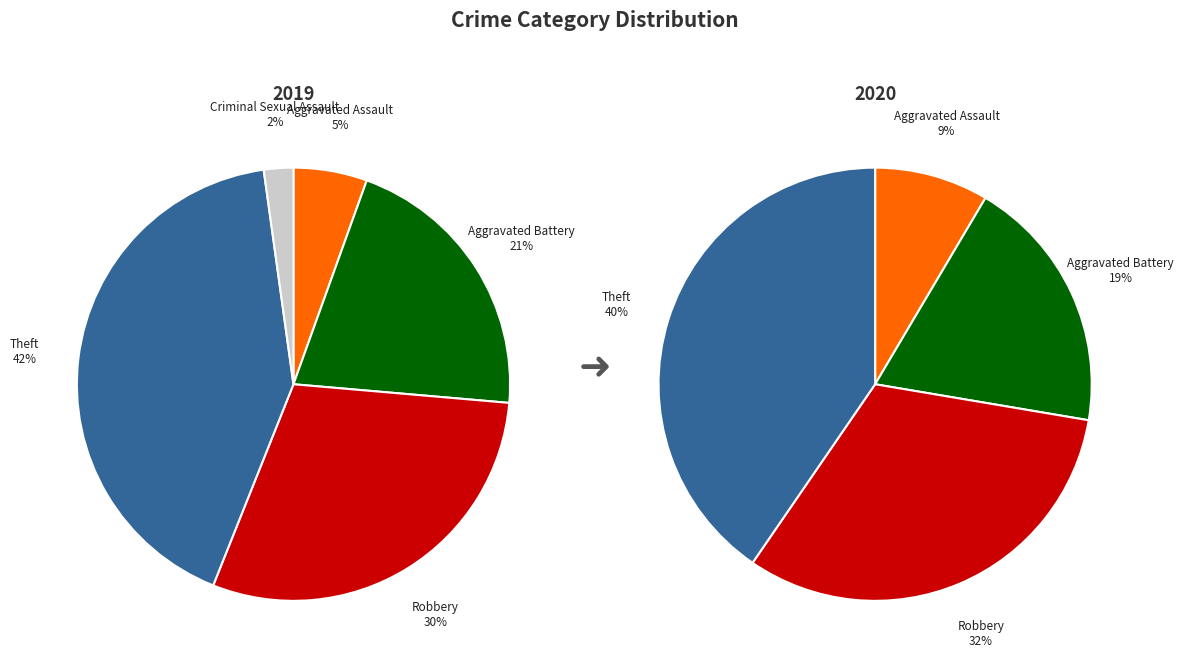

Combined, what portion of the pie is Theft and Criminal Sexual Assault?

44.0%